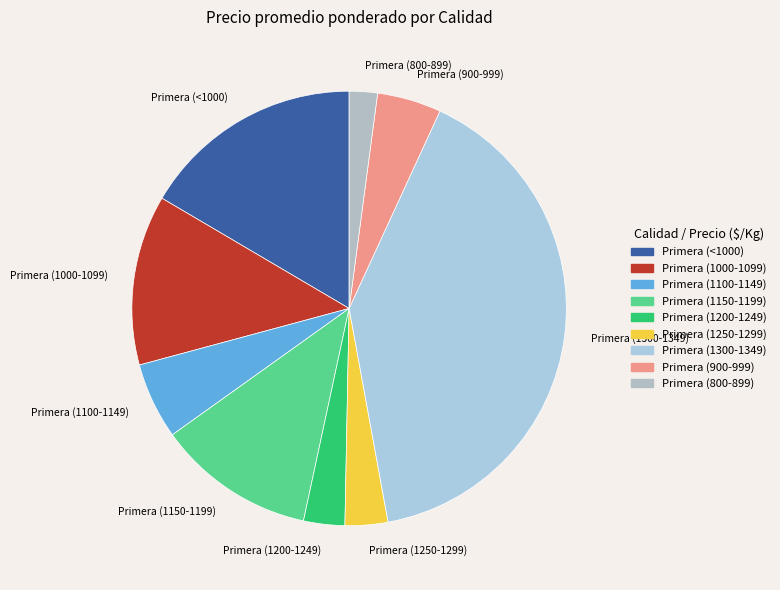

Is it true that Primera (1300-1349) is 40% of the pie?

True